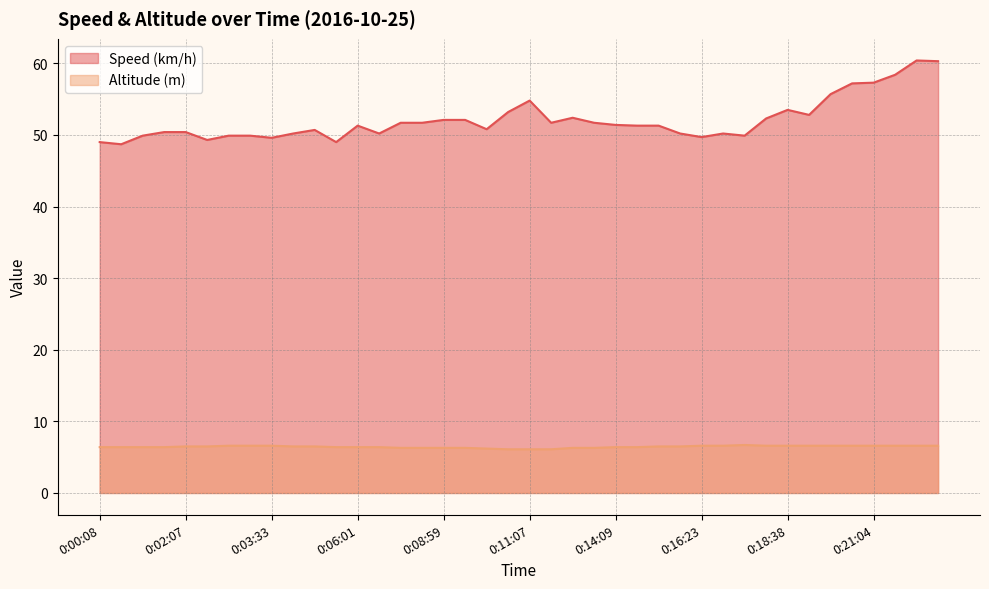

True or false: Altitude (m) has a value of 9.4 at 0:02:40.

False